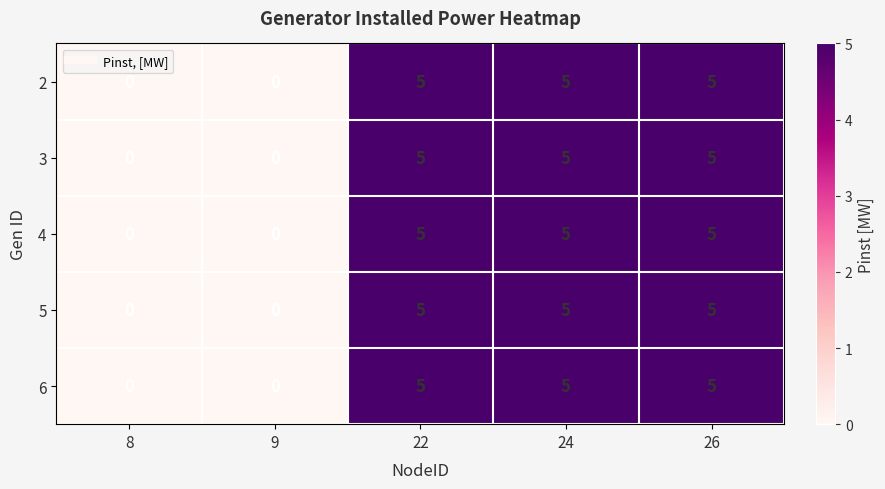

Read the 6 value at 22.

5